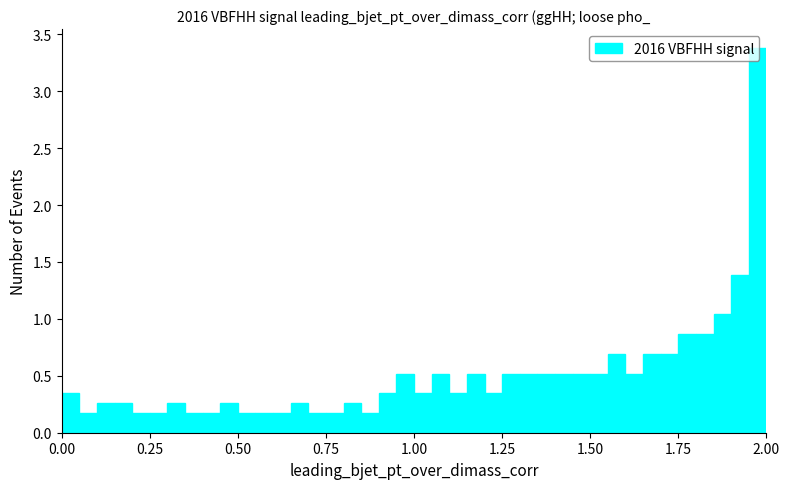

Around what value on the x-axis is the tallest bar? Give the approximate position of its centre, as read against the axis.

2.00